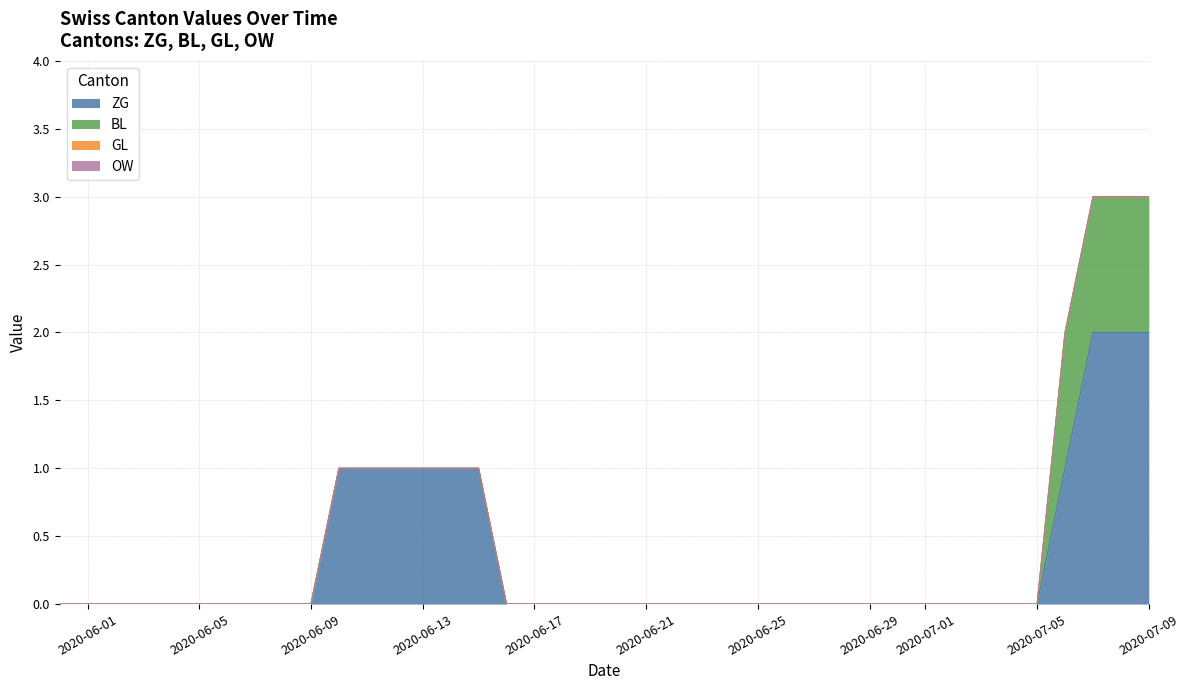

What is the label of the 34th point from the left?

2020-07-03